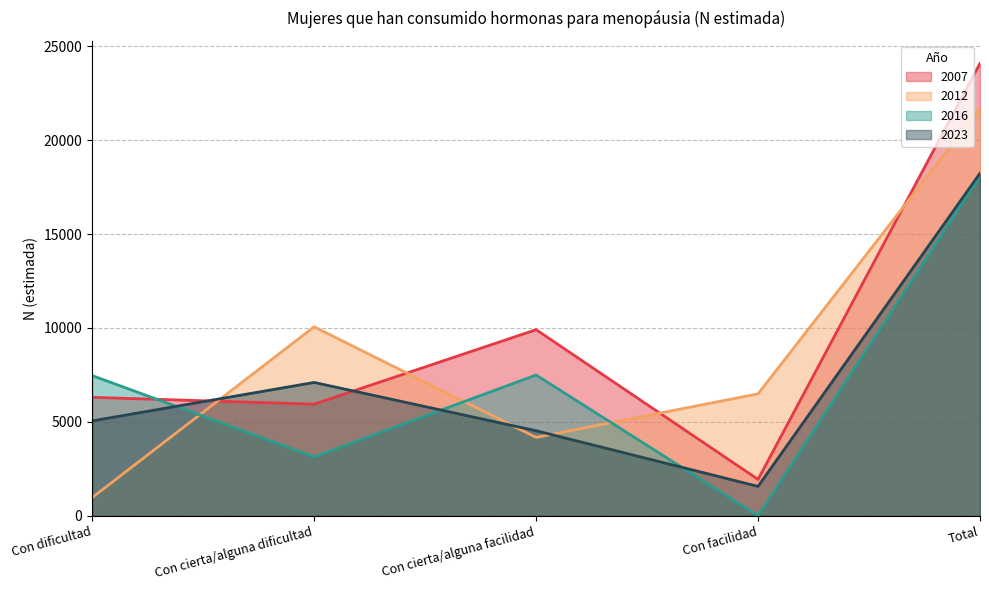

Reading left to right, extract all data points from this chart.

2007: Con dificultad=6305	Con cierta/alguna dificultad=5941	Con cierta/alguna facilidad=9908	Con facilidad=1934	Total=24088
2012: Con dificultad=968	Con cierta/alguna dificultad=10061	Con cierta/alguna facilidad=4170	Con facilidad=6492	Total=21690
2016: Con dificultad=7462	Con cierta/alguna dificultad=3134	Con cierta/alguna facilidad=7492	Con facilidad=0	Total=18088
2023: Con dificultad=5050	Con cierta/alguna dificultad=7097	Con cierta/alguna facilidad=4526	Con facilidad=1563	Total=18236